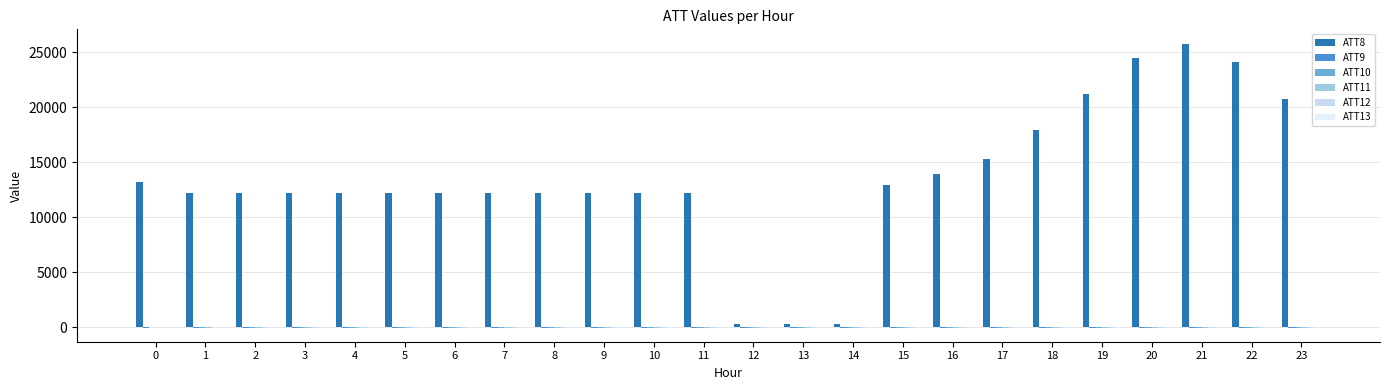

What is the total value across all series at 20?

24461.8